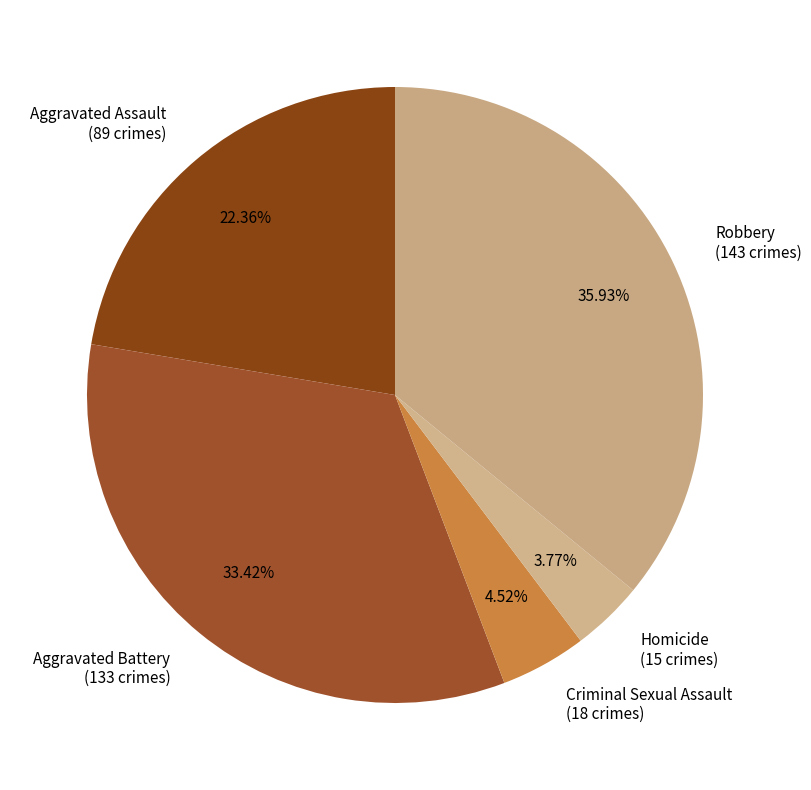

Is it true that Homicide is 4% of the pie?

True